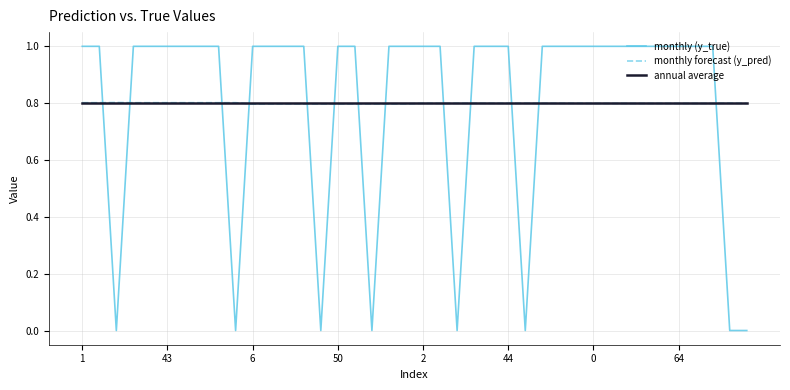

True or false: monthly forecast (y_pred) and monthly (y_true) cross at least once.

True